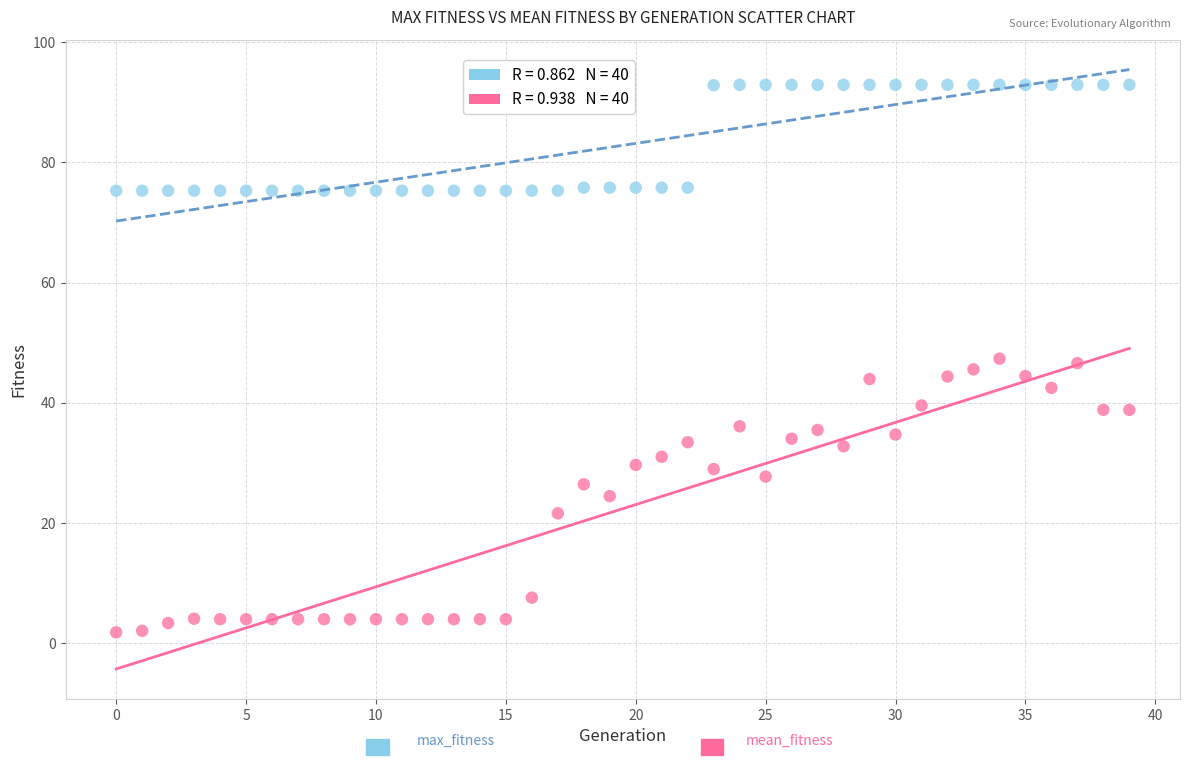

Across all data points, what is the range of Y values (max minus min)?

91.1